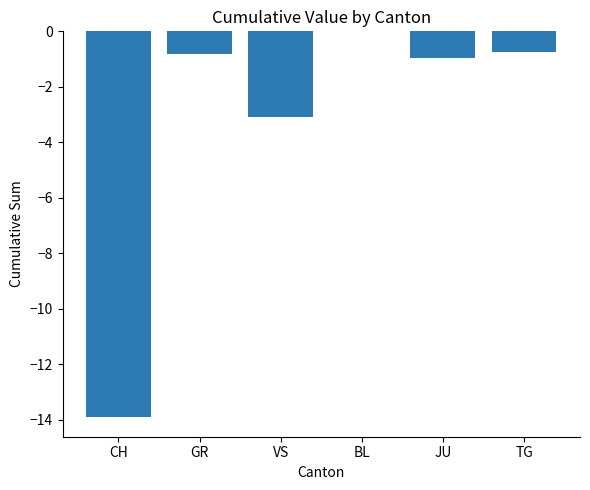

Which label corresponds to the largest value in the chart?

BL